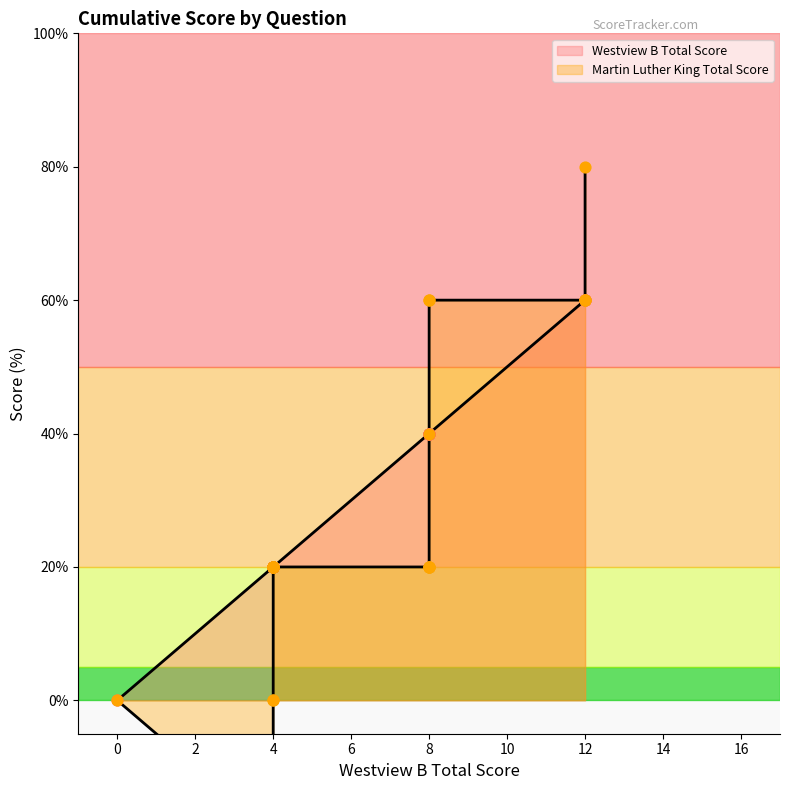

What are all the series names shown in the legend?

Westview B Total Score, Martin Luther King Total Score